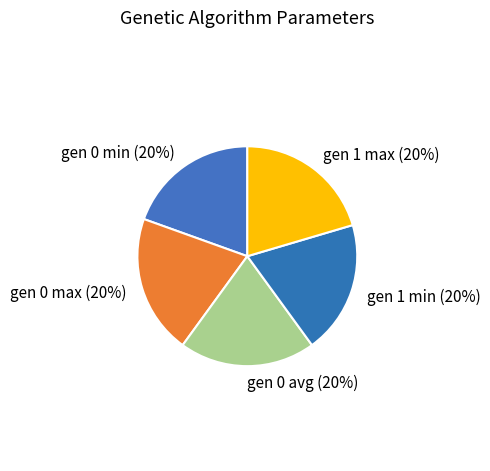

To the nearest percent, what is the average slice percentage?

20%